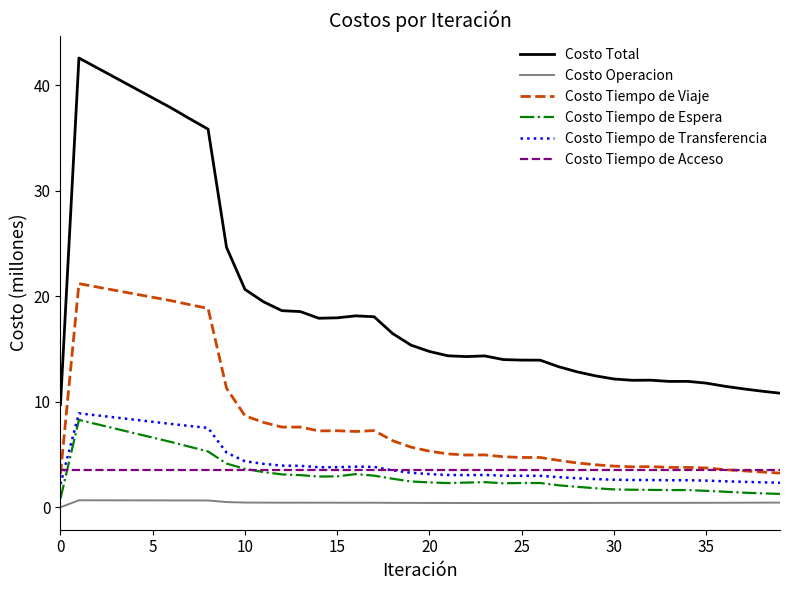

How many lines are shown in the chart?

6